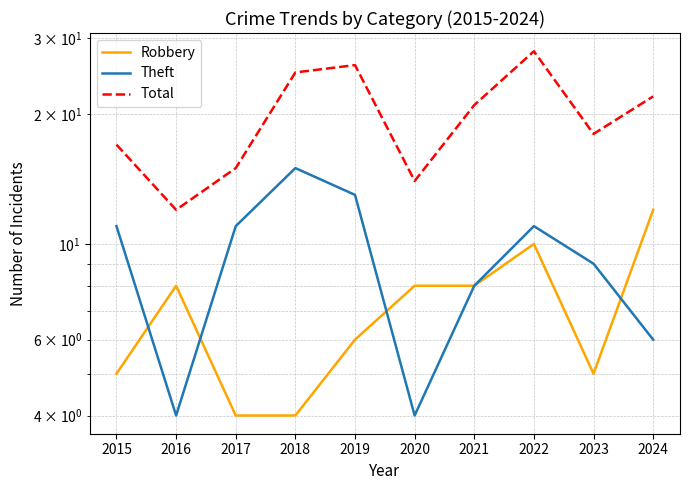

True or false: Theft and Total cross at least once.

False